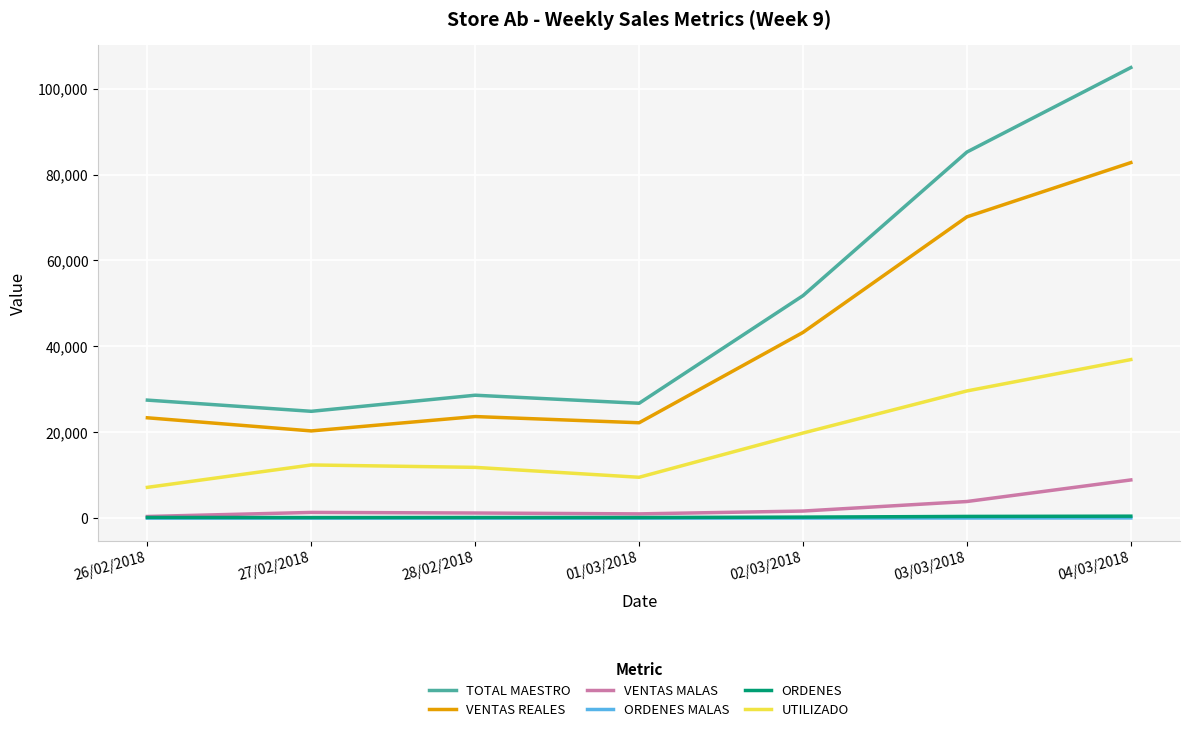

What position from the right is 01/03/2018?

4